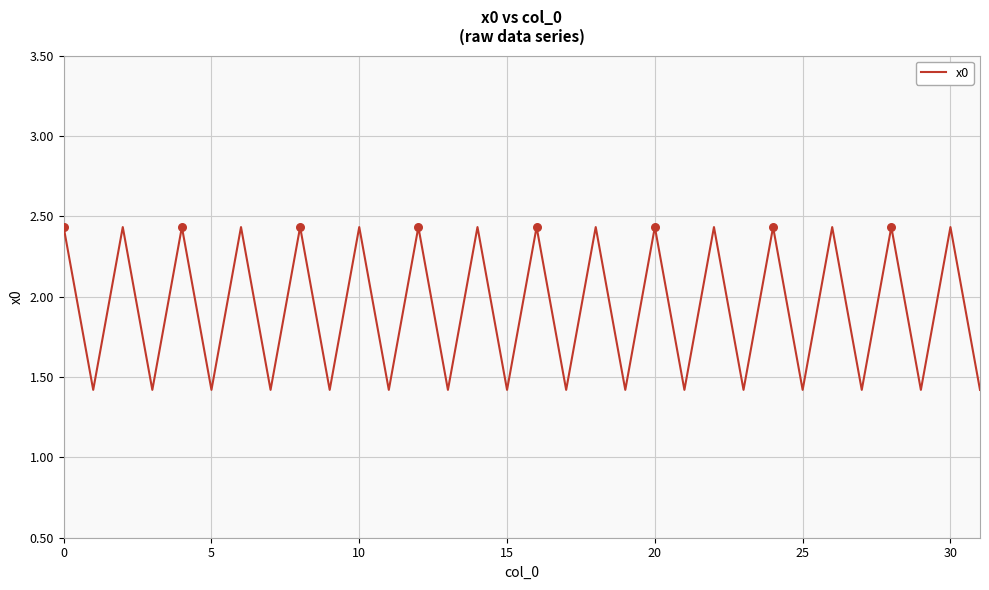

What is the minimum value shown in the chart?

1.4